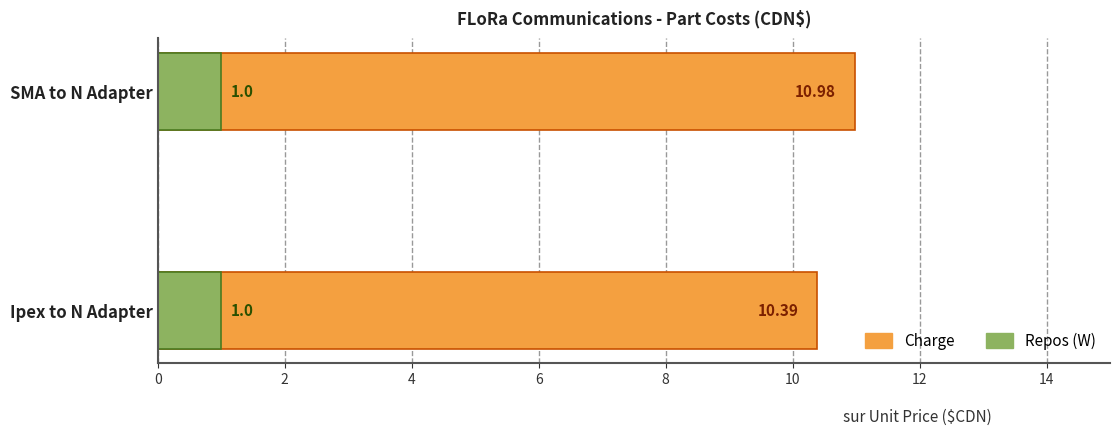

List the series in order of their overall mean, highest first.

Charge, Repos (W)